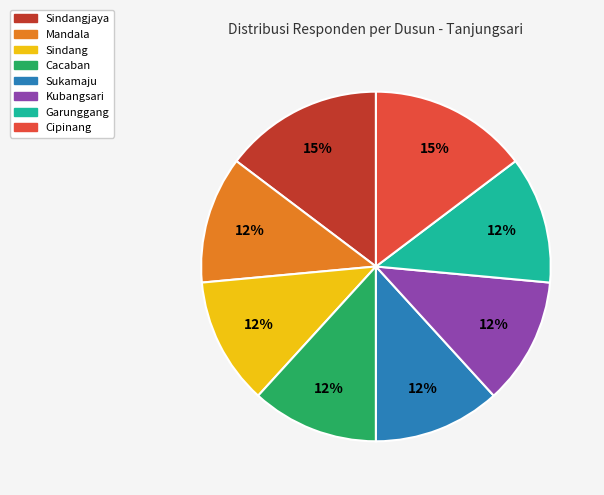

Does any single category account for the majority?

No